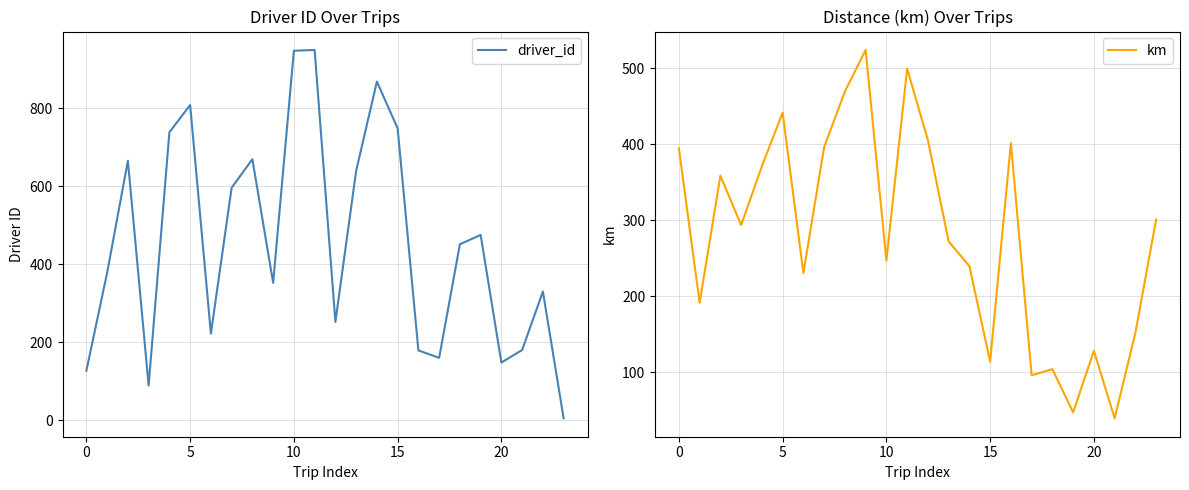

What is the difference between the maximum and minimum values in the driver_id series?

944